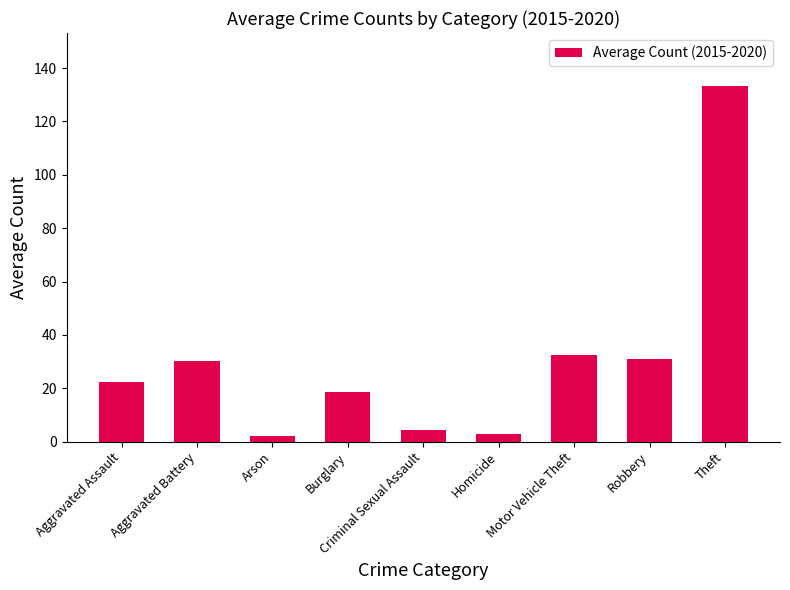

Count the number of data series in this chart.

1